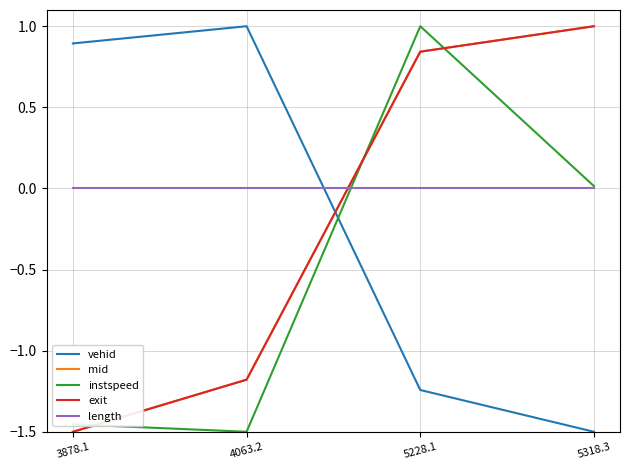

Between which two adjacent categories do instspeed and exit first intersect?

3878.1 and 4063.2